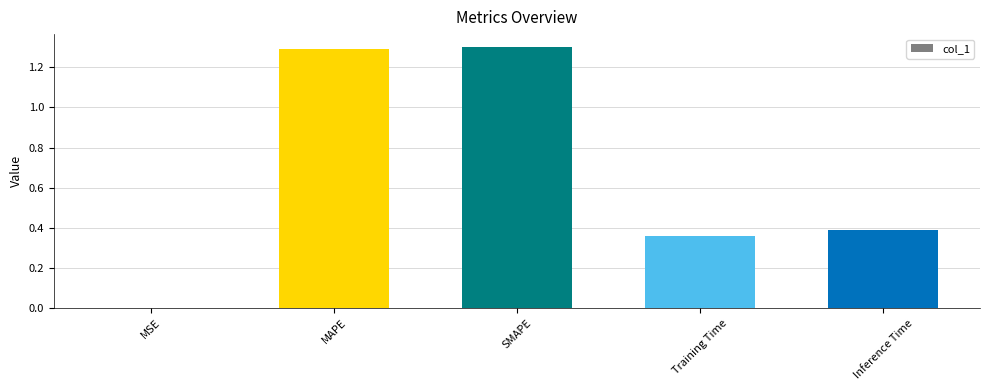

What is the change in value from MSE to Inference Time?

+0.4